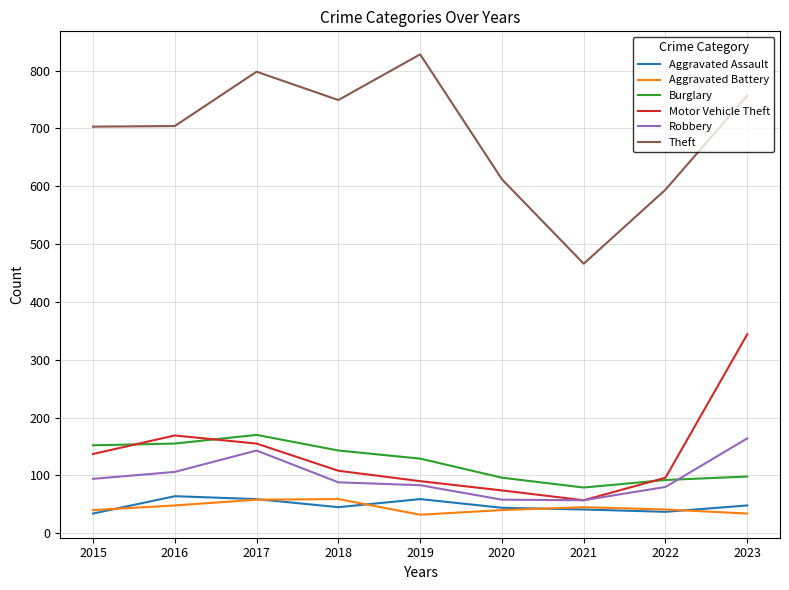

Which series has the largest total across all categories?

Theft